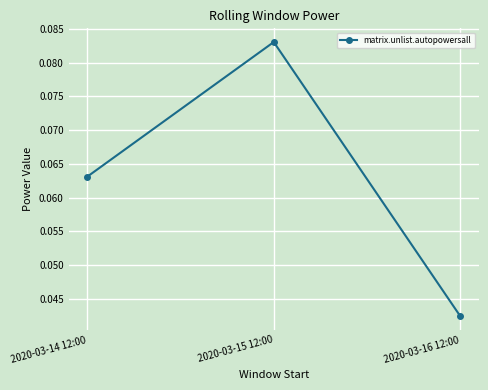

Is this an area chart (filled region under the line)?

No